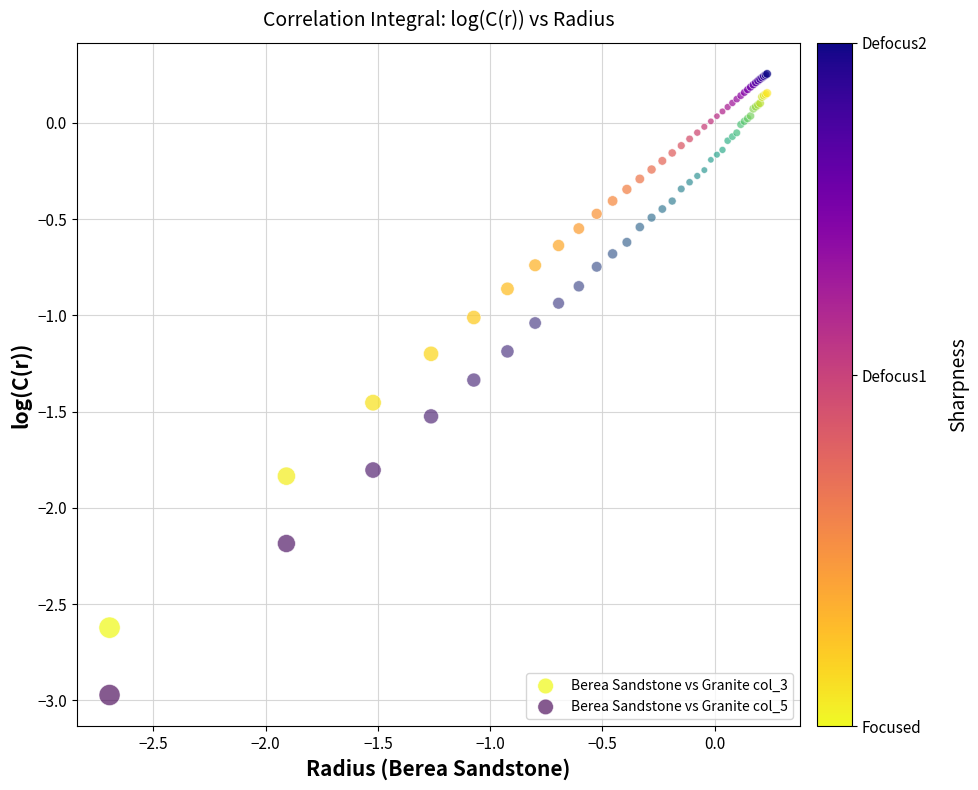

What is the X range (max minus min) for the scatter plot?

2.9